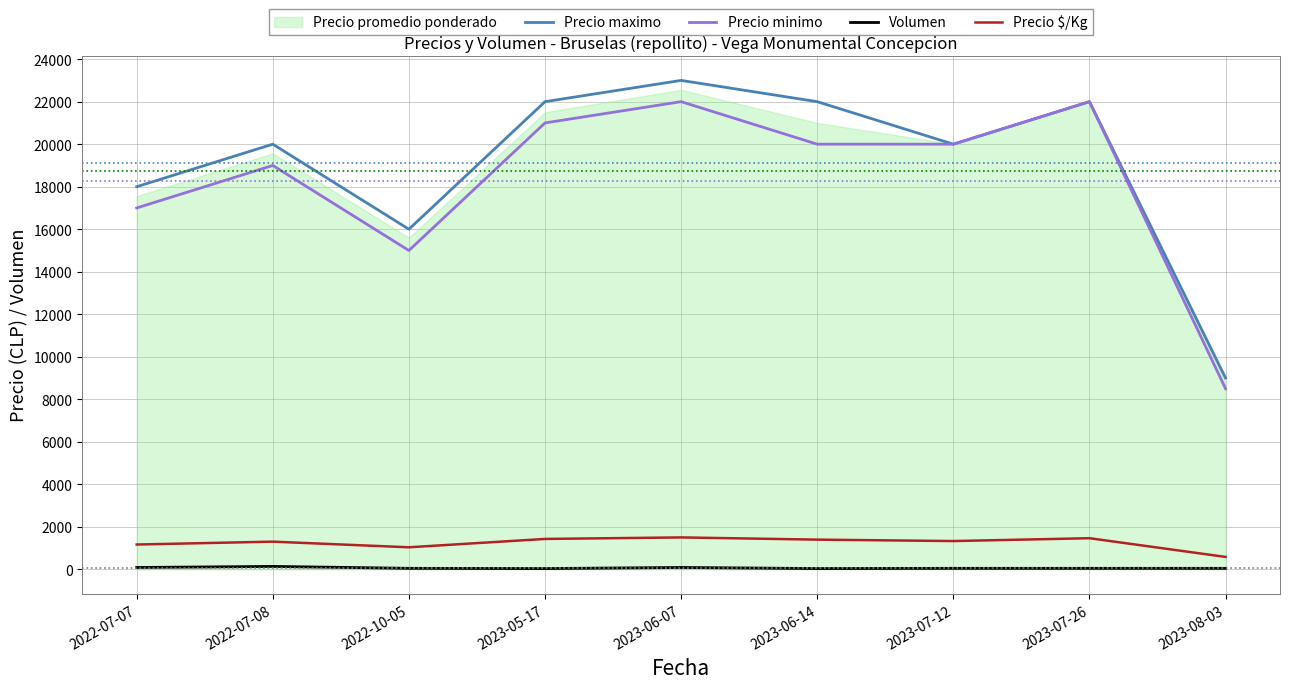

In Volumen, how many points are lower than both neighbors (excluding endpoints)?

2